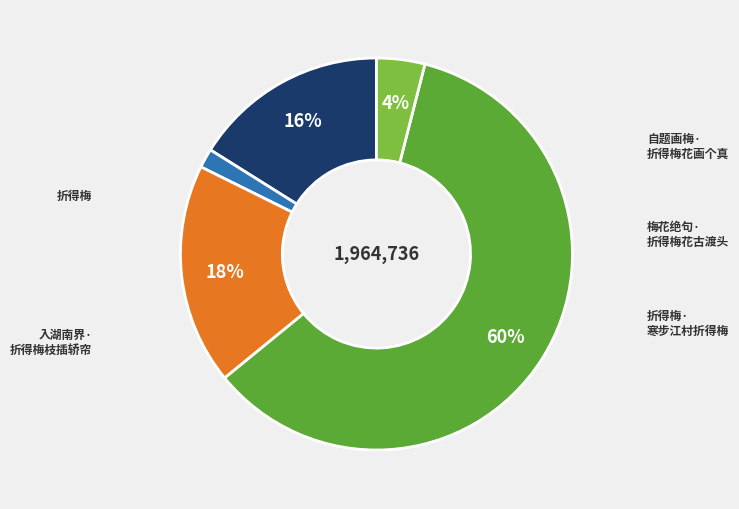

How many slices are in this pie chart?

5